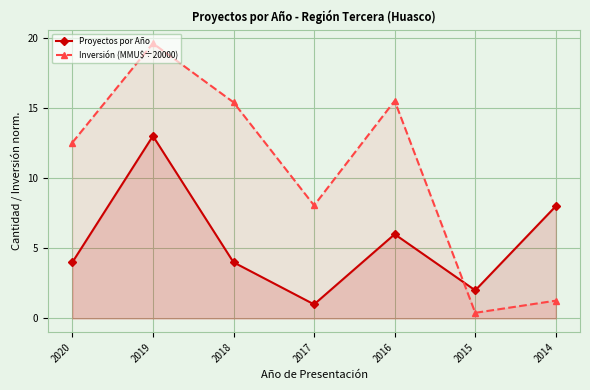

What is the total value across all series at 2015?

2.4